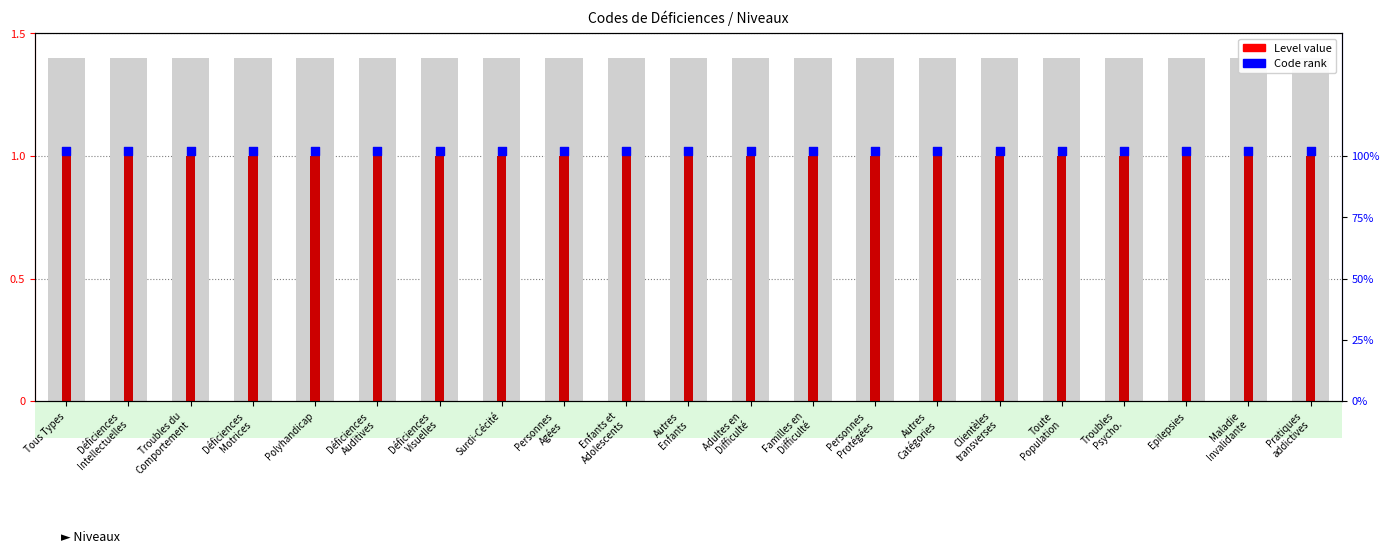

What are all the series names shown in the legend?

Level value, Code rank